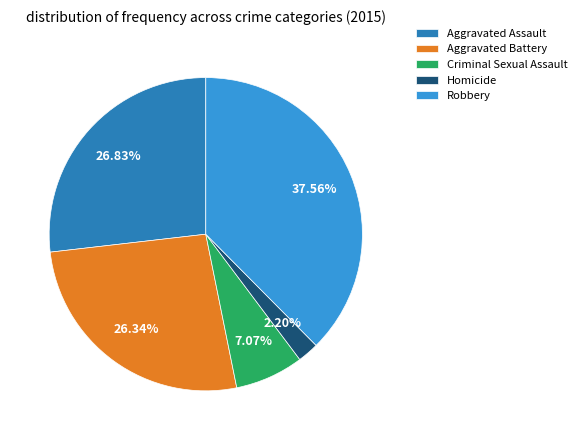

To the nearest percent, what is the combined percentage of Criminal Sexual Assault and Aggravated Battery?

33%